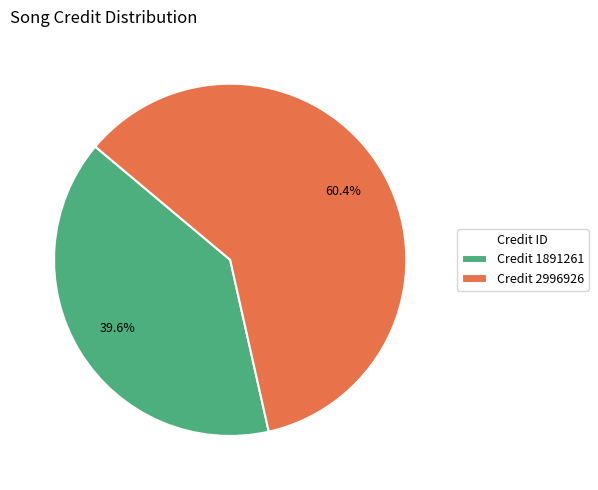

What is the ratio of the value at Credit 1891261 to the value at Credit 2996926?

0.7